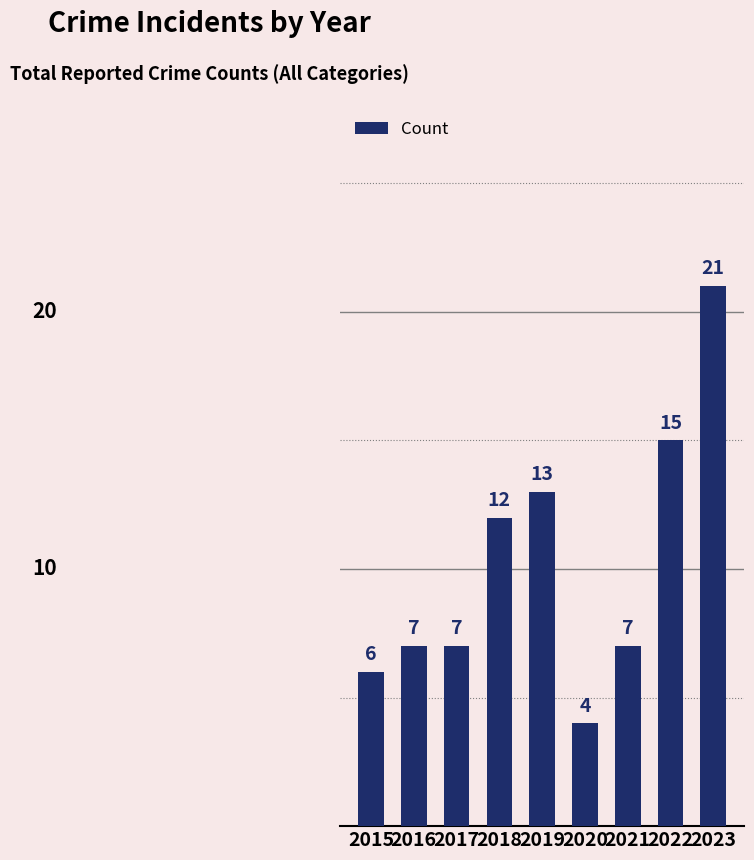

The value at 2021 is 2. True or false?

False